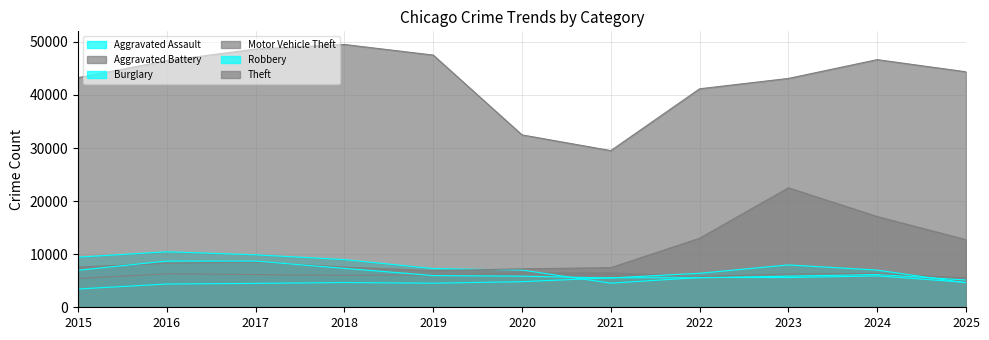

Reading left to right, transcribe all the data shown in this chart.

Aggravated Assault: 2015=3442	2016=4382	2017=4504	2018=4658	2019=4535	2020=4822	2021=5553	2022=5559	2023=5861	2024=6192	2025=5134
Aggravated Battery: 2015=5421	2016=6308	2017=6166	2018=6011	2019=6093	2020=6446	2021=6472	2022=5823	2023=6258	2024=6377	2025=5532
Burglary: 2015=9444	2016=10460	2017=9884	2018=8985	2019=7290	2020=7017	2021=4540	2022=5609	2023=5597	2024=5910	2025=4696
Motor Vehicle Theft: 2015=7567	2016=8294	2017=8522	2018=7570	2019=6886	2020=7247	2021=7458	2022=13006	2023=22509	2024=17092	2025=12736
Robbery: 2015=6976	2016=8709	2017=8697	2018=7330	2019=5978	2020=5861	2021=5522	2022=6406	2023=7984	2024=7003	2025=4608
Theft: 2015=43262	2016=46464	2017=48649	2018=49514	2019=47516	2020=32480	2021=29517	2022=41165	2023=43118	2024=46658	2025=44365